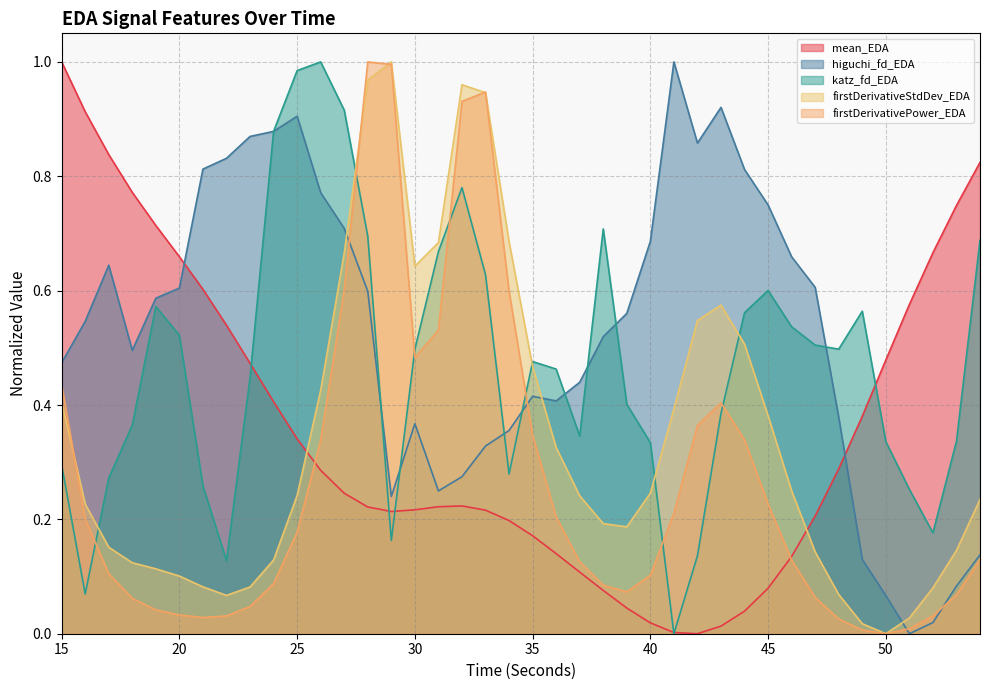

True or false: katz_fd_EDA has more than 2 points higher than both neighbors.

True